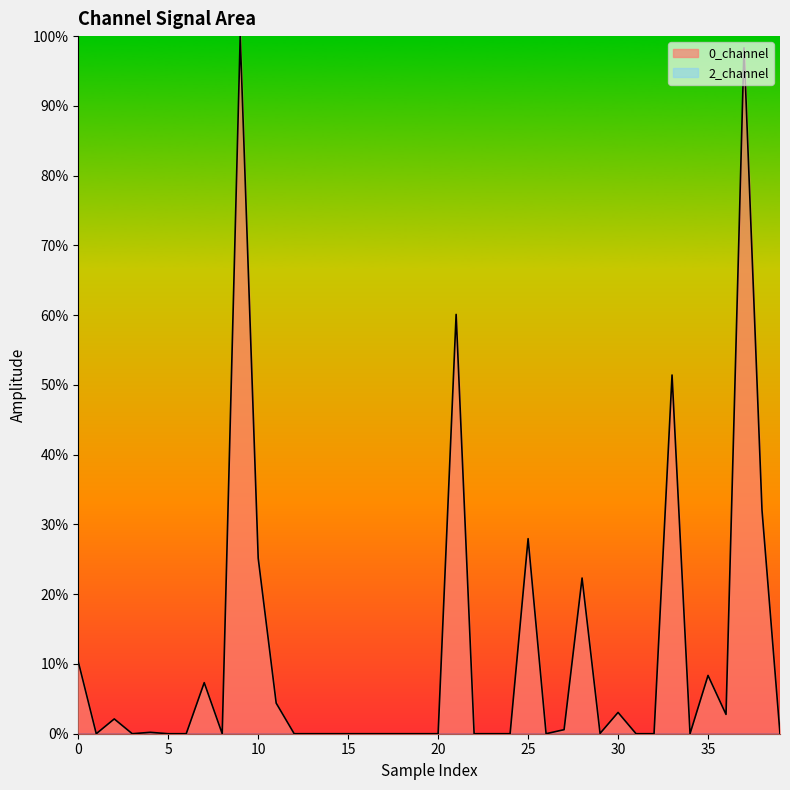

At which category does the chart reach its minimum across all series?

5